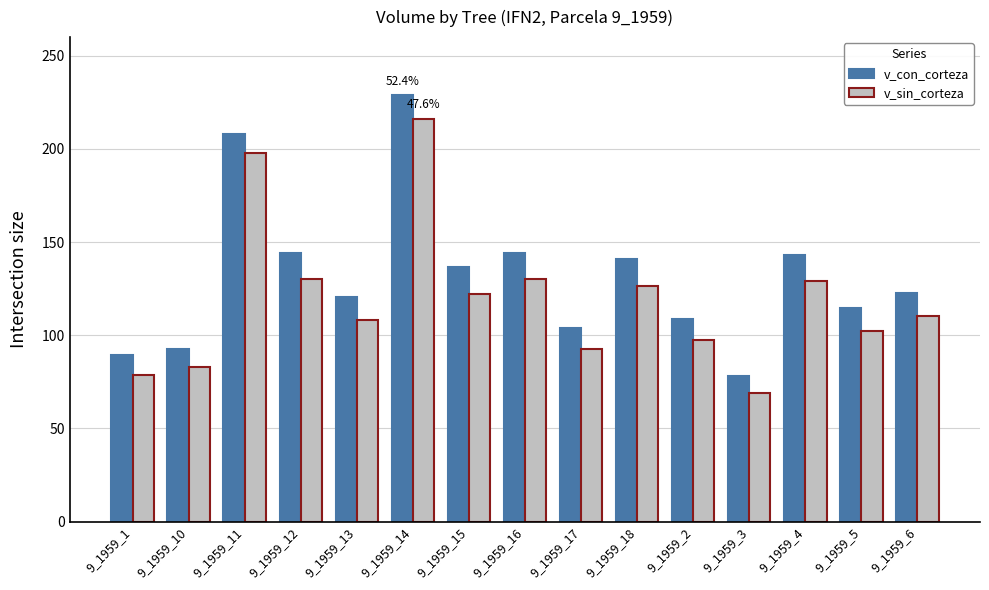

The v_con_corteza series shows 89.5 at 9_1959_1. True or false?

True